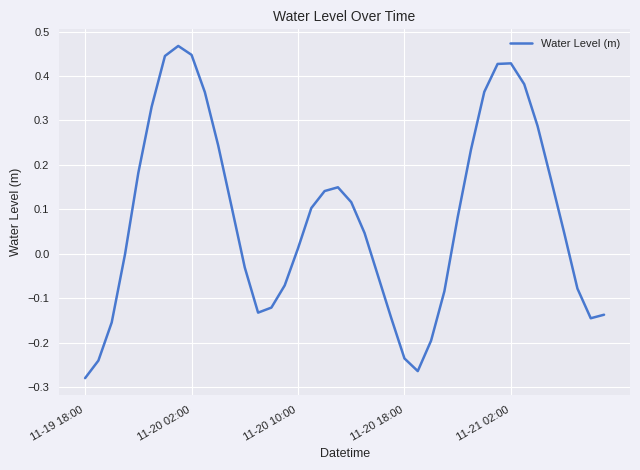

True or false: the data has more than 1 interior local peaks.

True